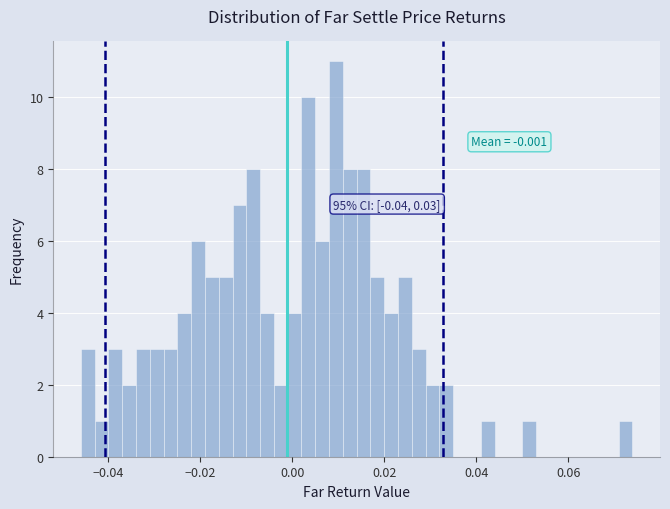

Read against the x-axis, roughly where is the centre of the tallest bar?

0.010